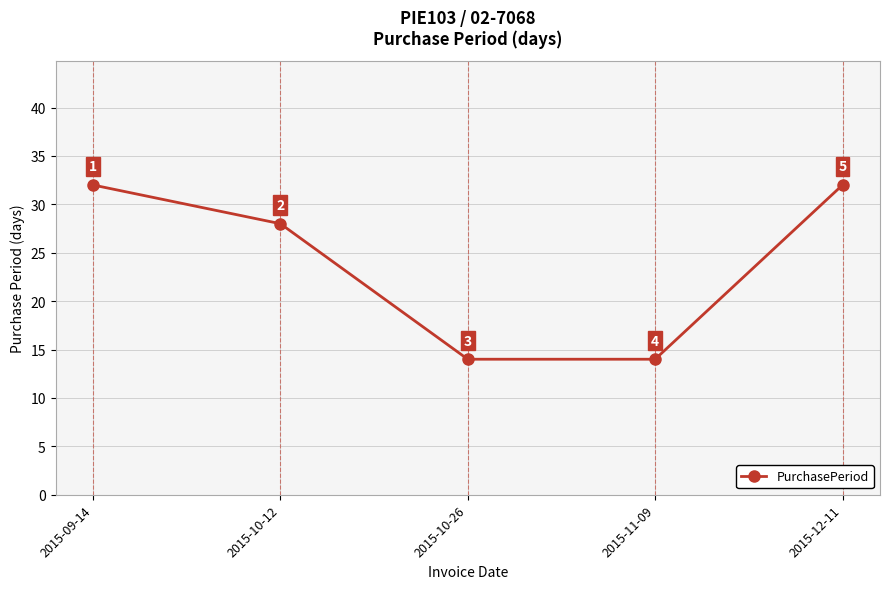

True or false: the data shows 28 at 2015-10-12.

True